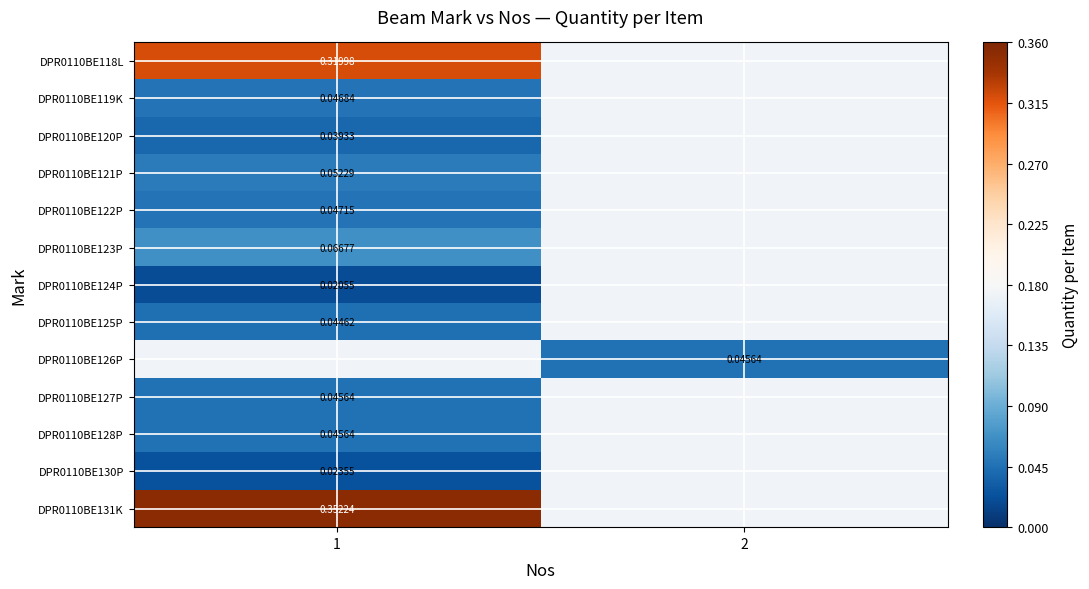

Where does the DPR0110BE126P series first go above 0?

2